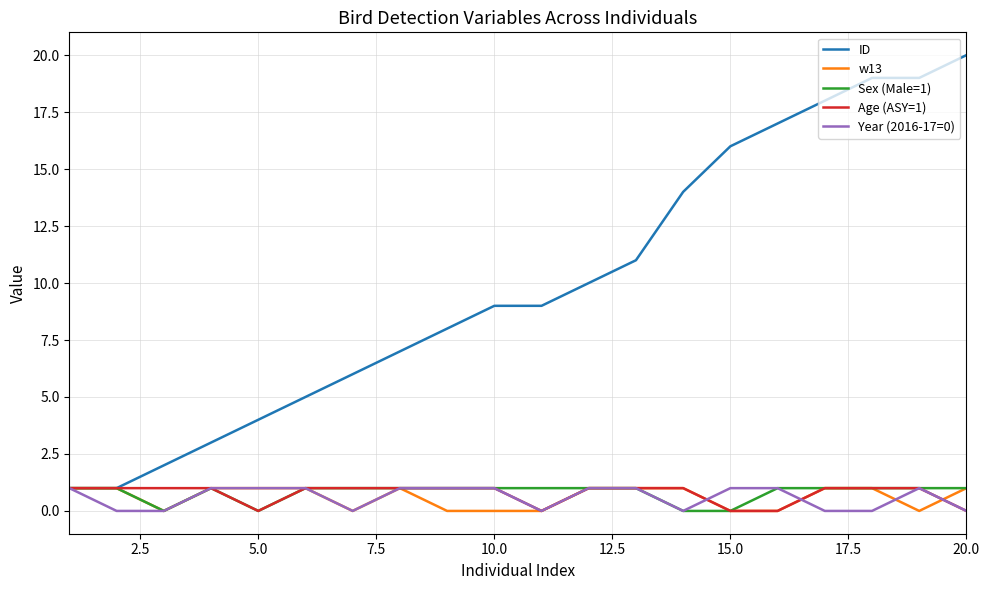

Which series has the widest spread of values?

ID